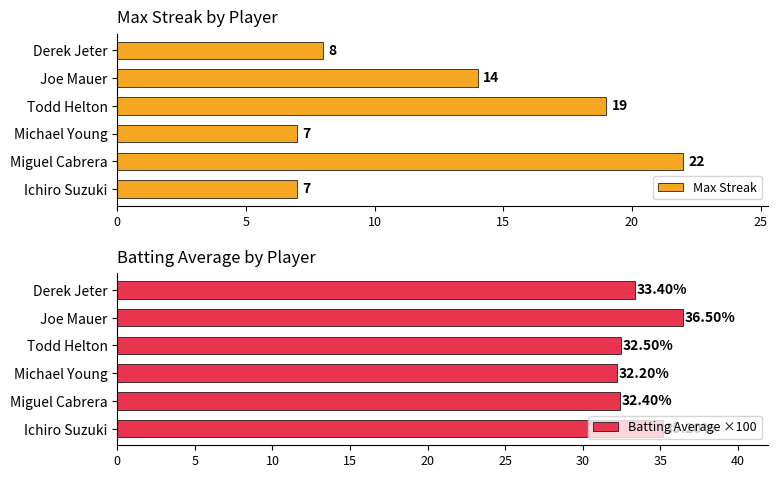

What are all the series names shown in the legend?

Max Streak, Batting Average ×100